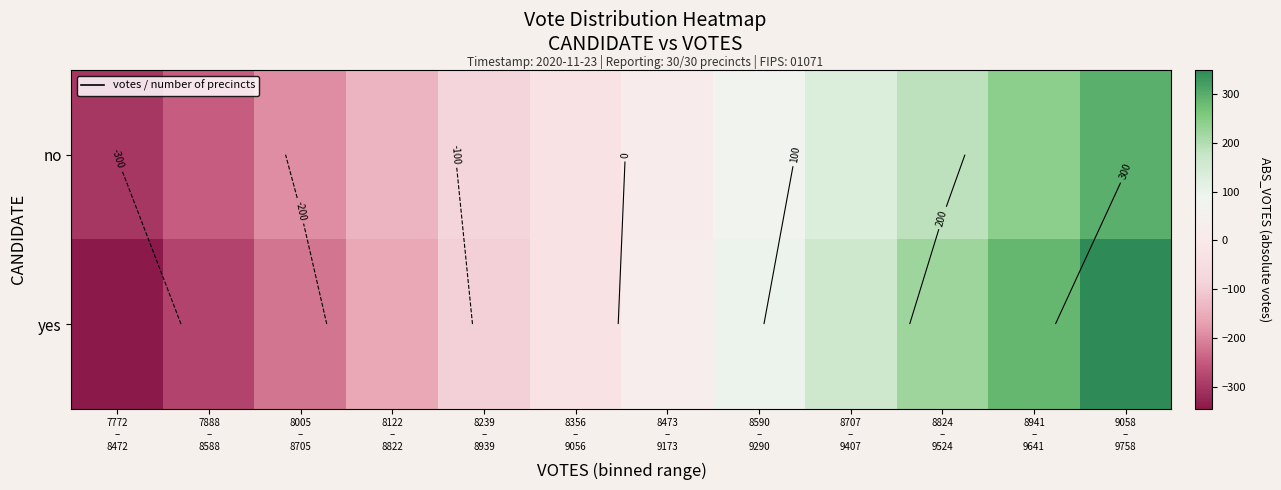

At how many categories does at least one series exceed 246?

2